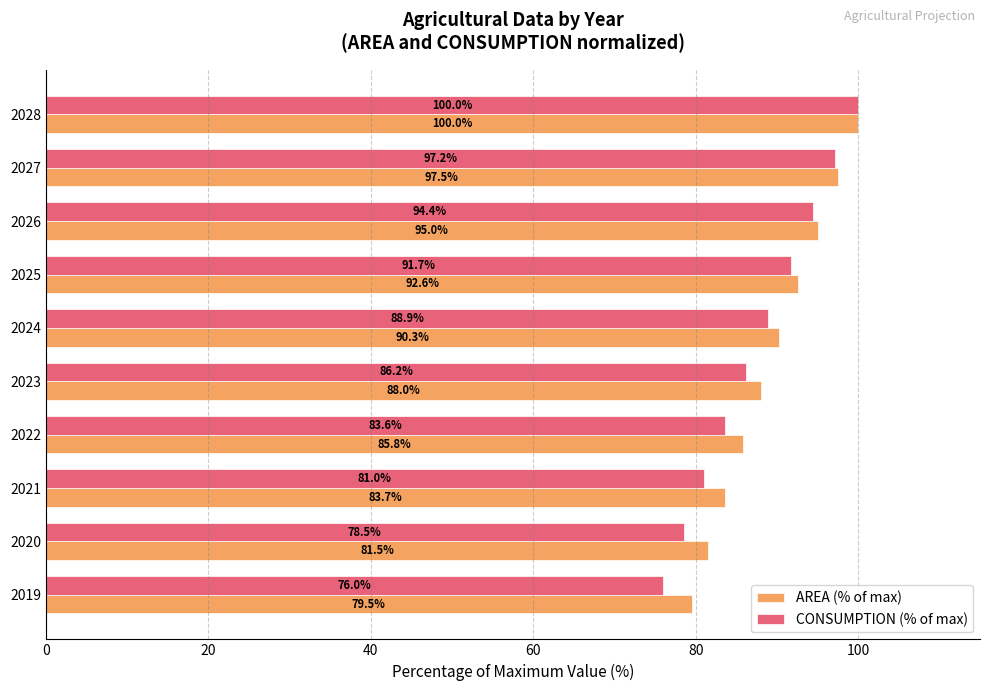

What is the difference between the maximum and minimum values in the AREA (% of max) series?

20.5